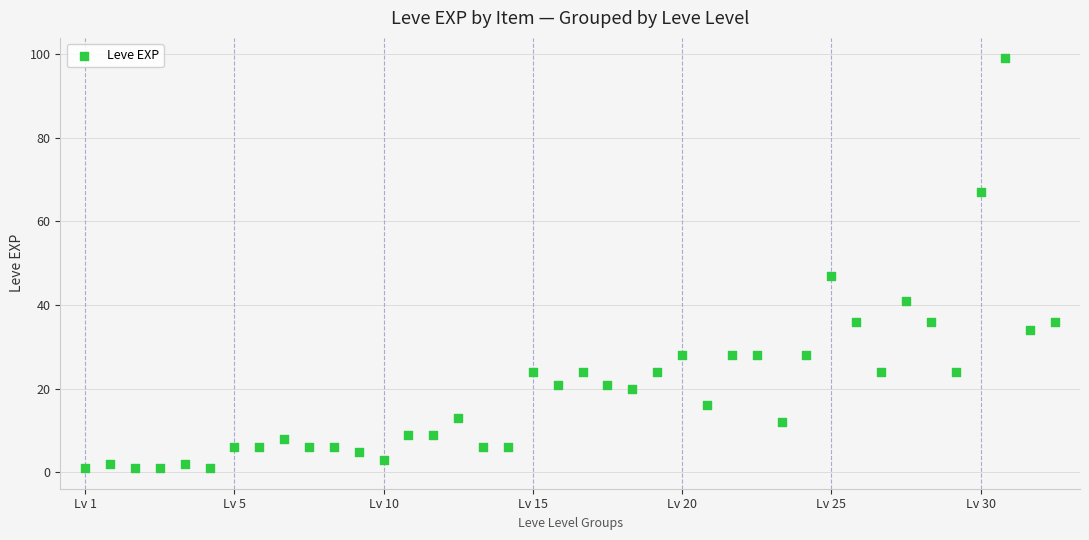

What is the range of Y values (max minus min)?

98